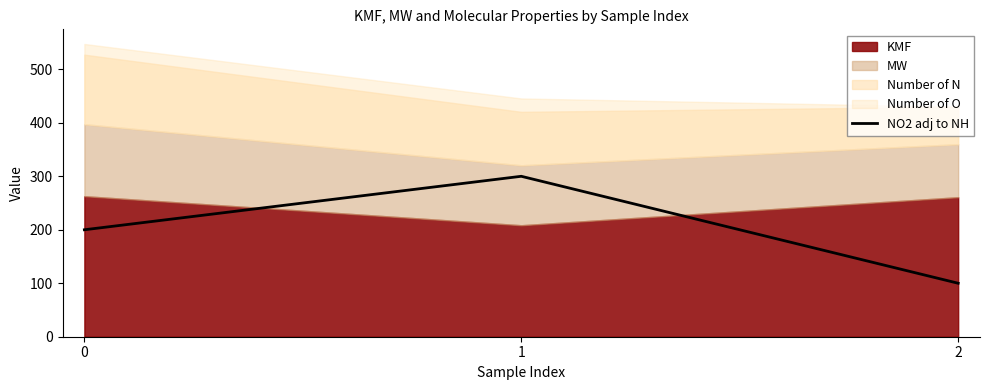

What is the maximum value for NO2 adj to NH?

300